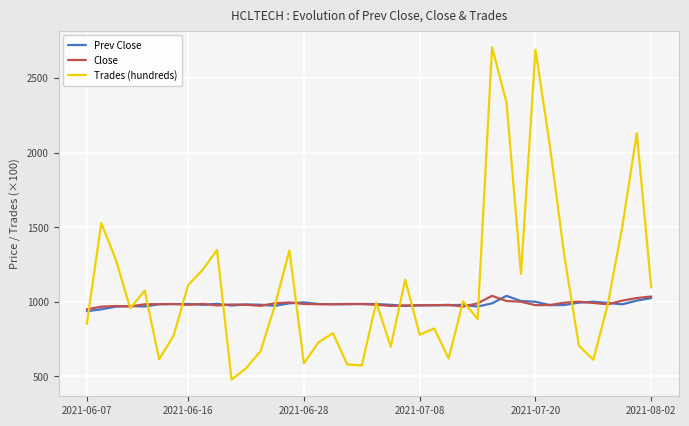

What is the average value of the Trades (hundreds) series?

1106.9